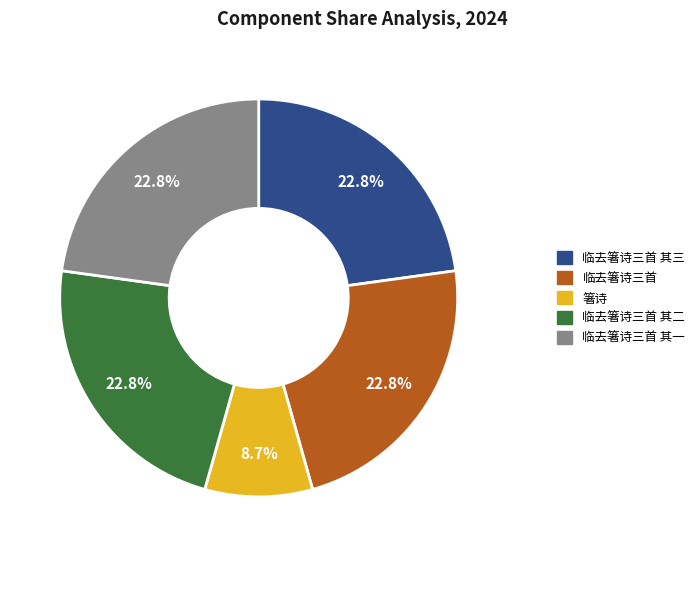

Is there any slice that represents more than half of the pie?

No